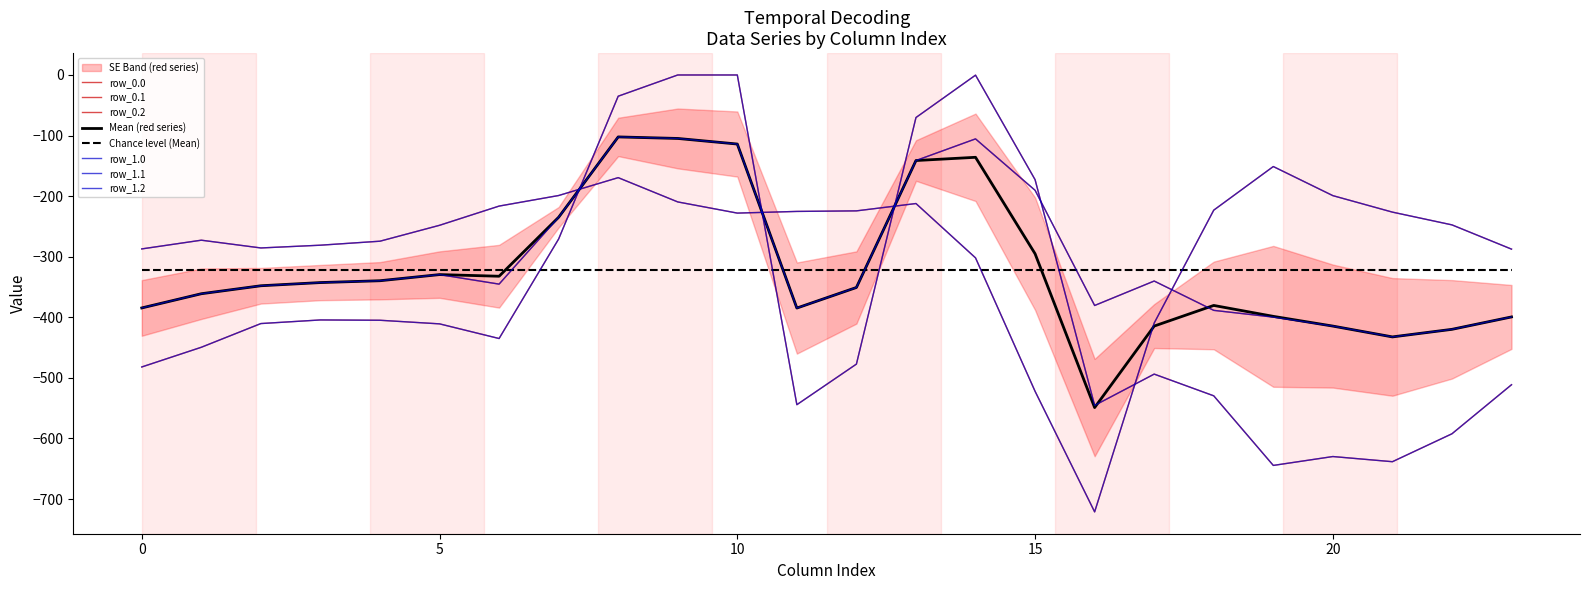

Reading right to left, list all the values displayed in this chart.

row_0.0: -511.3	-592.3	-638.4	-629.9	-644.5	-529.6	-493.8	-545.4	-172.8	-0.3	-70.2	-477.2	-544.3	0.0	0.0	-35.0	-270.7	-435.0	-410.8	-404.9	-404.4	-410.3	-449.5	-482.0
row_0.1: -399.4	-419.9	-432.4	-414.5	-399.7	-388.5	-340.1	-380.5	-190.4	-105.5	-141.2	-350.8	-384.7	-114.0	-104.8	-102.3	-234.9	-345.2	-329.5	-339.6	-342.7	-347.9	-361.1	-384.6
row_0.2: -287.5	-247.4	-226.4	-199.2	-151.1	-223.1	-409.5	-721.2	-522.2	-301.9	-212.2	-224.3	-225.2	-228.0	-209.6	-169.5	-199.0	-216.4	-248.1	-274.4	-281.0	-285.5	-272.7	-287.1
row_1.0: -511.3	-592.3	-638.4	-629.9	-644.5	-529.6	-493.8	-545.4	-172.8	-0.3	-70.2	-477.2	-544.3	0.0	0.0	-35.0	-270.7	-435.0	-410.8	-404.9	-404.4	-410.3	-449.5	-482.0
row_1.1: -399.4	-419.9	-432.4	-414.5	-399.7	-388.5	-340.1	-380.5	-190.4	-105.5	-141.2	-350.8	-384.7	-114.0	-104.8	-102.3	-234.9	-345.2	-329.5	-339.6	-342.7	-347.9	-361.1	-384.6
row_1.2: -287.5	-247.4	-226.4	-199.2	-151.1	-223.1	-409.5	-721.2	-522.2	-301.9	-212.2	-224.3	-225.2	-228.0	-209.6	-169.5	-199.0	-216.4	-248.1	-274.4	-281.0	-285.5	-272.7	-287.1